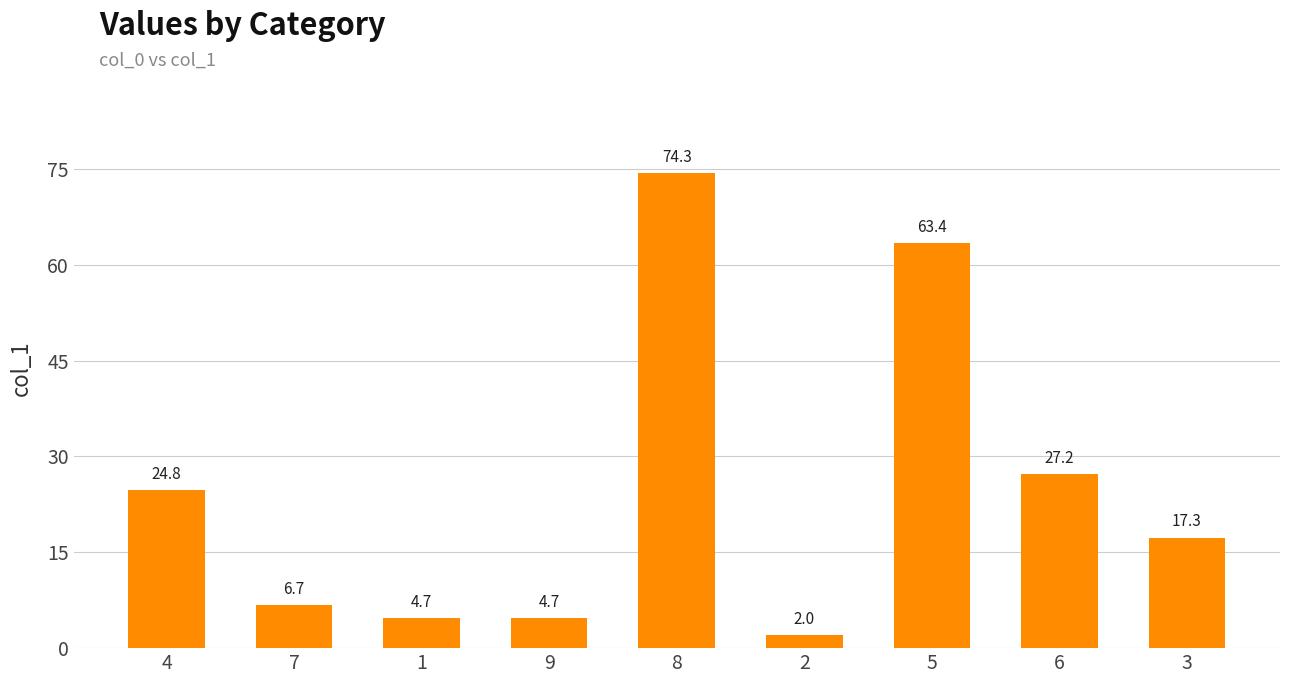

What position from the right is 9?

6